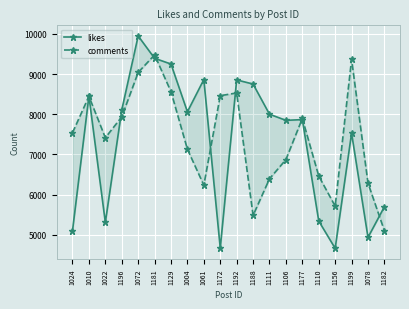

At which label does likes first exceed 8001?

1010